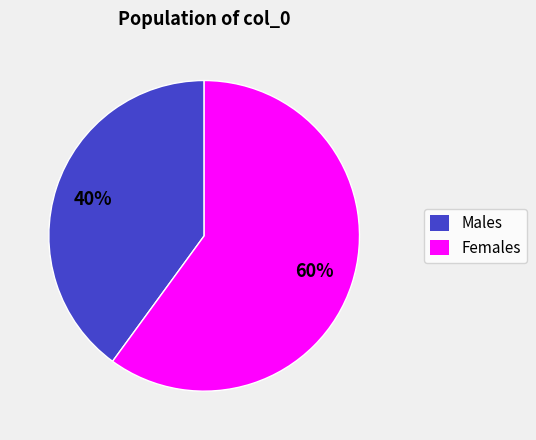

To the nearest percent, what is the average slice percentage?

50%